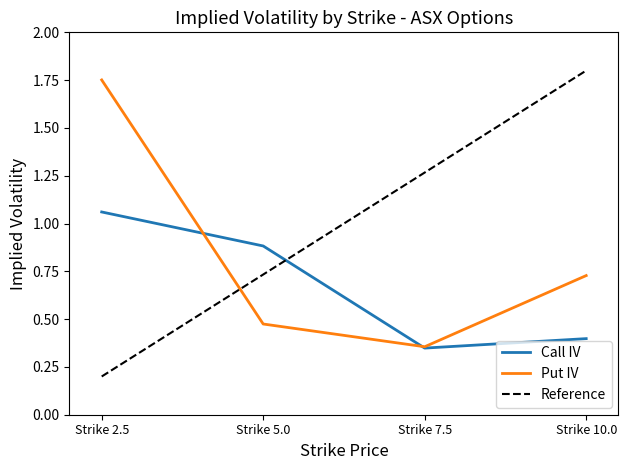

True or false: Call IV has more than 2 interior local peaks.

False